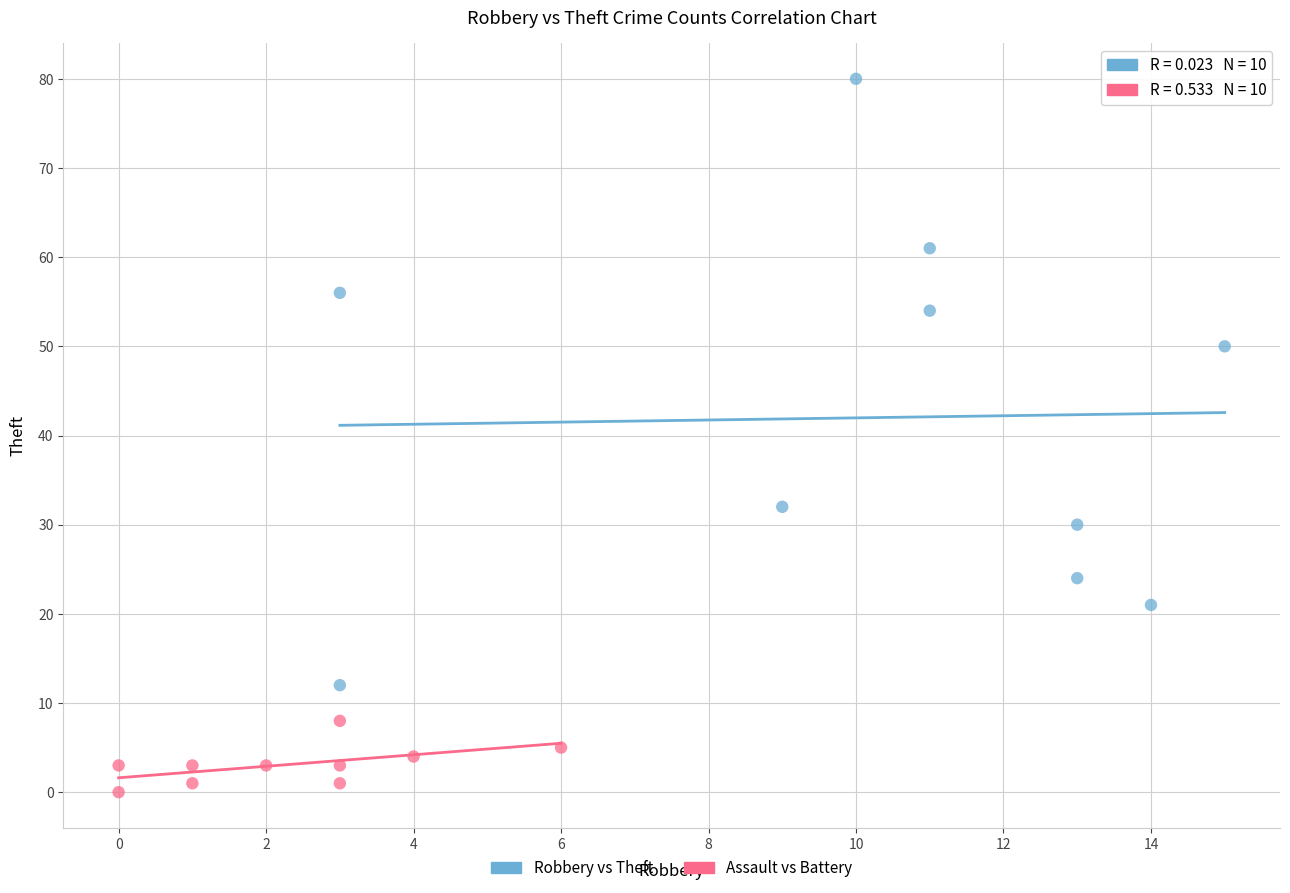

Which series reaches the maximum Y coordinate?

Robbery vs Theft